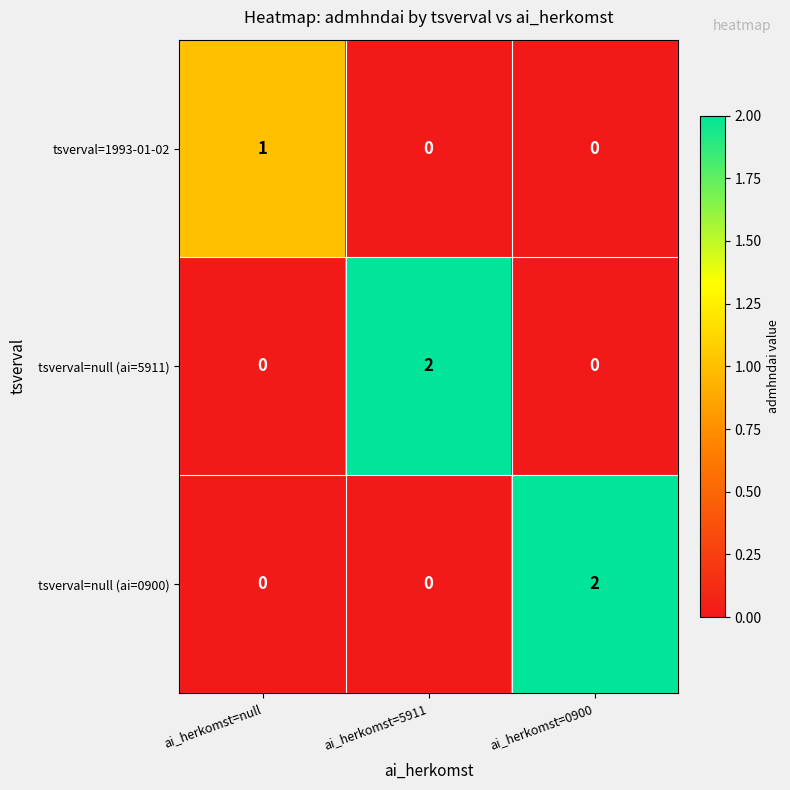

Which category has the highest value in the tsverval=null (ai=0900) series?

ai_herkomst=0900